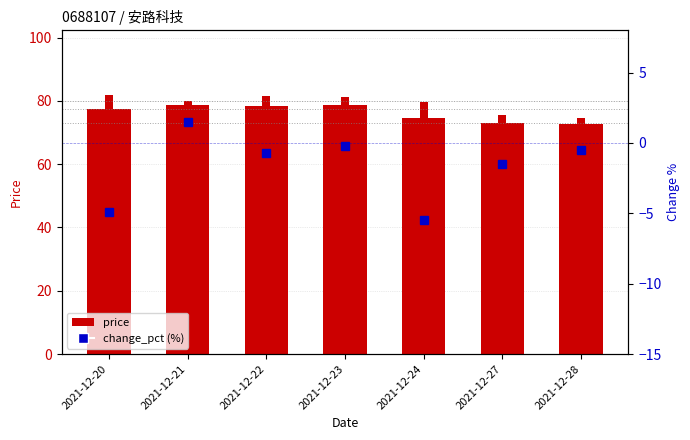

Which category has the lowest value in the price series?

2021-12-28